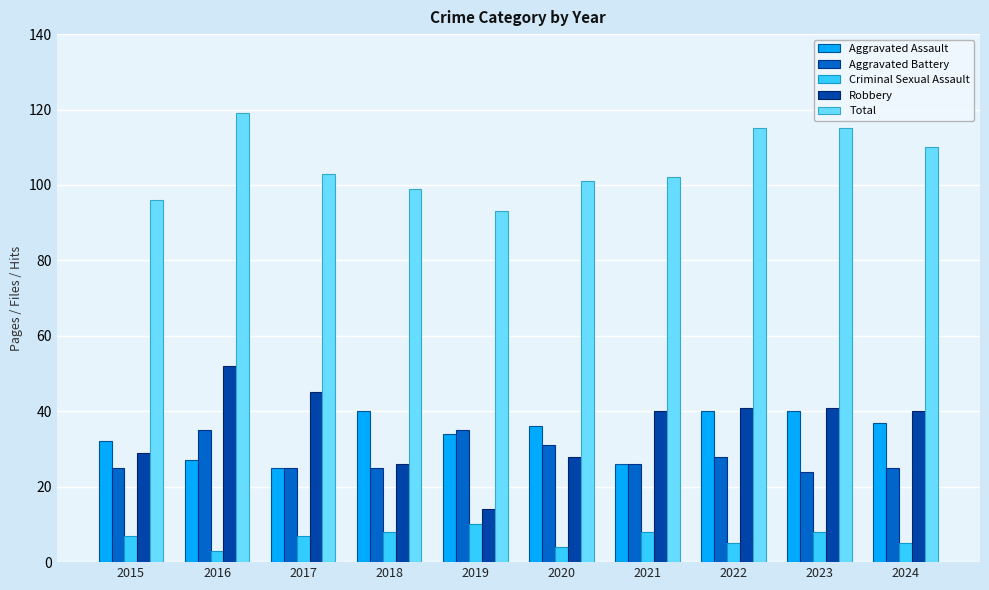

Is it true that Criminal Sexual Assault equals 8 at 2021?

True